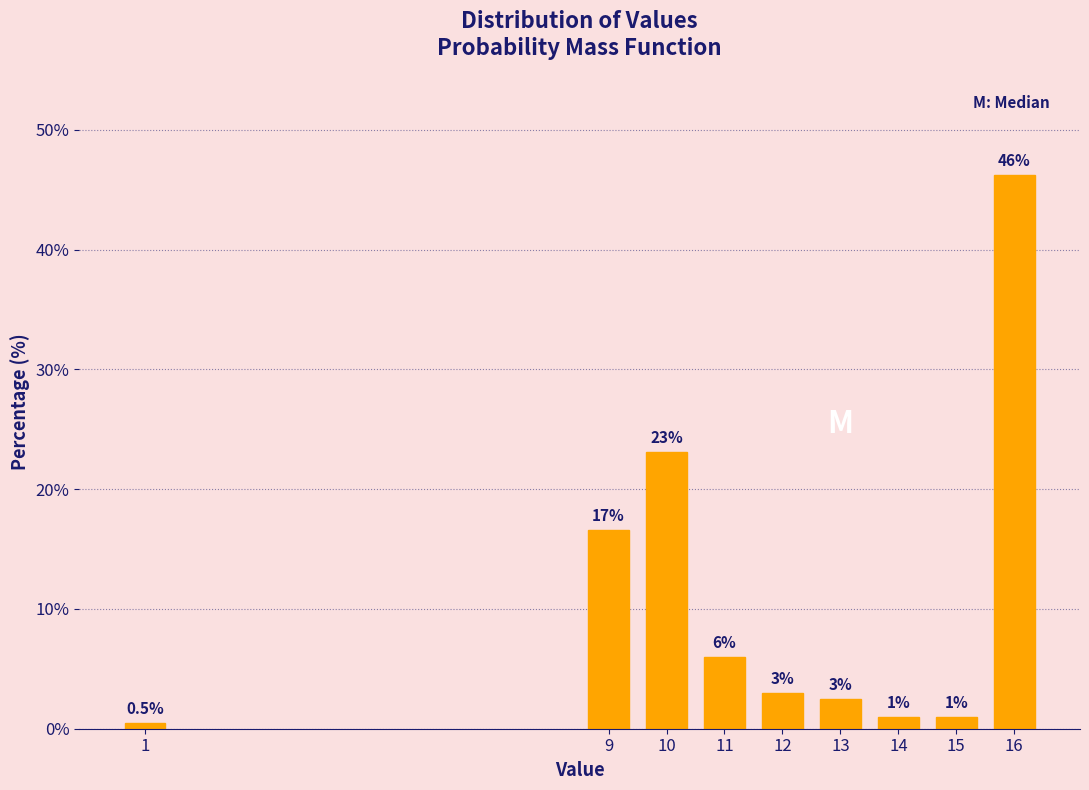

Reading left to right, transcribe all the data shown in this chart.

0.5	16.6	23.1	6.0	3.0	2.5	1.0	1.0	46.2